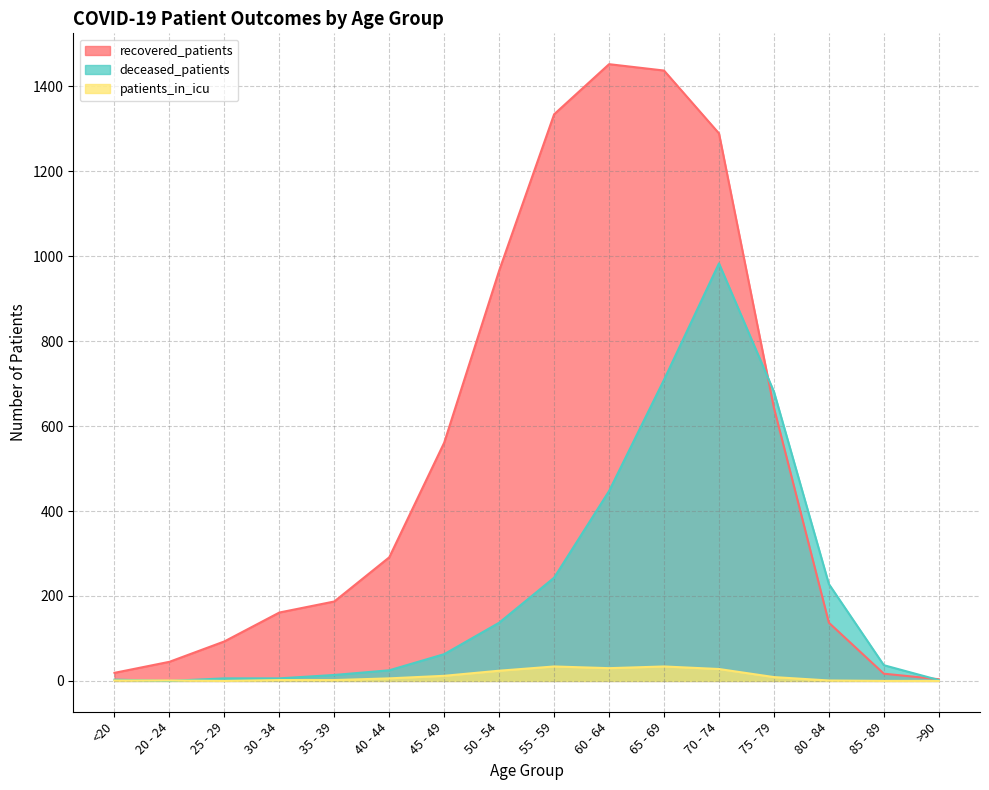

What is the difference between the recovered_patients values at 55 - 59 and >90?

1330